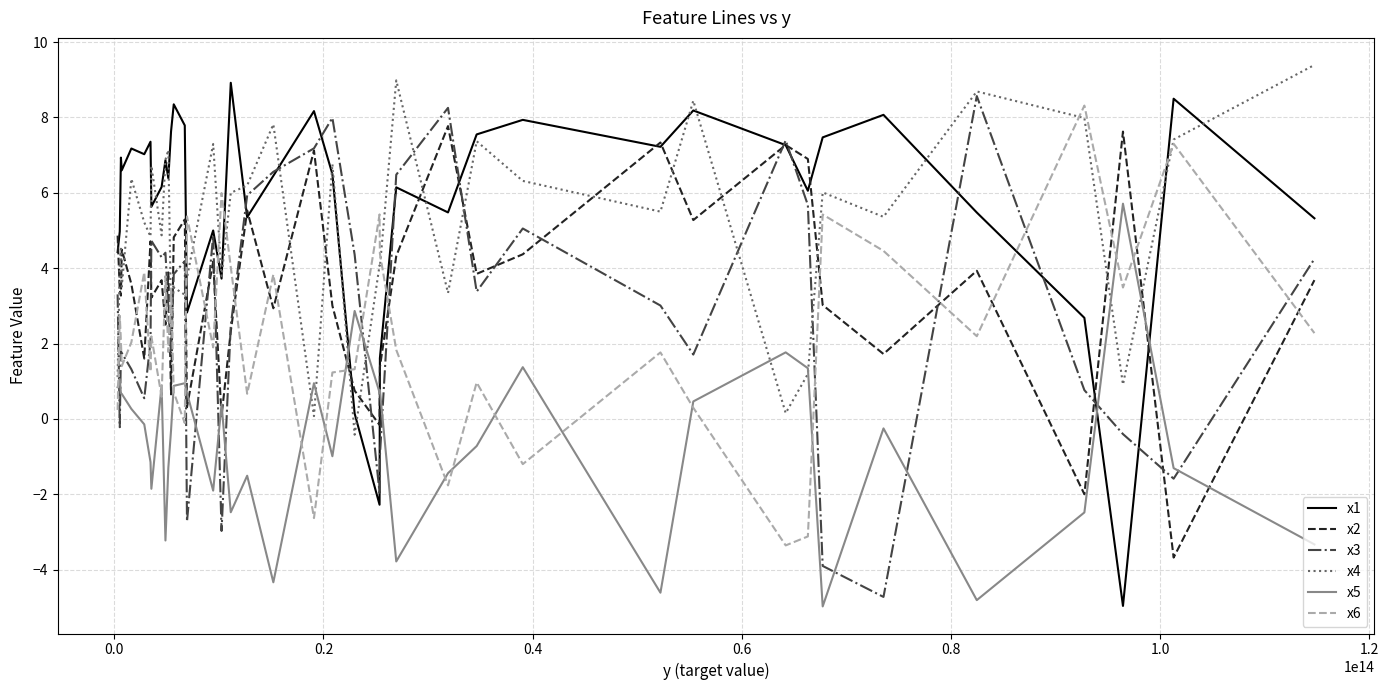

Which series has the largest total across all categories?

x1